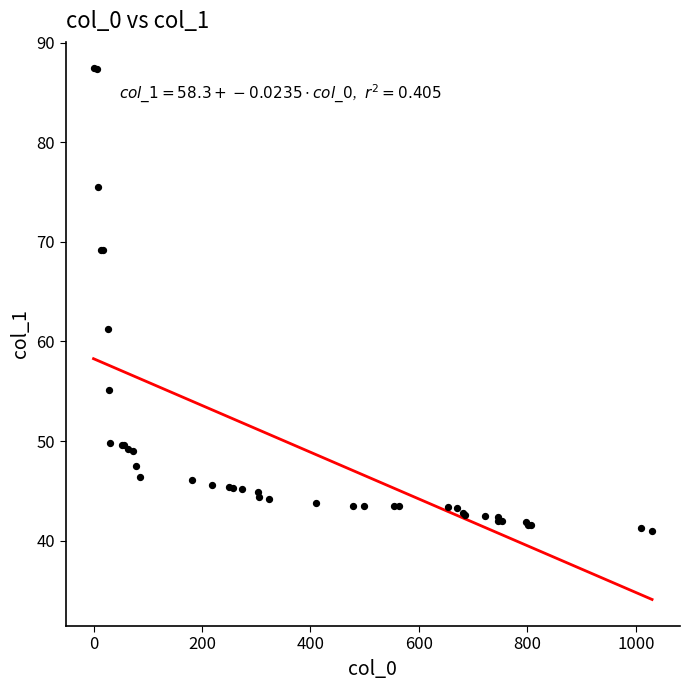

What Y value in the scatter plot is closest to 64?

61.2